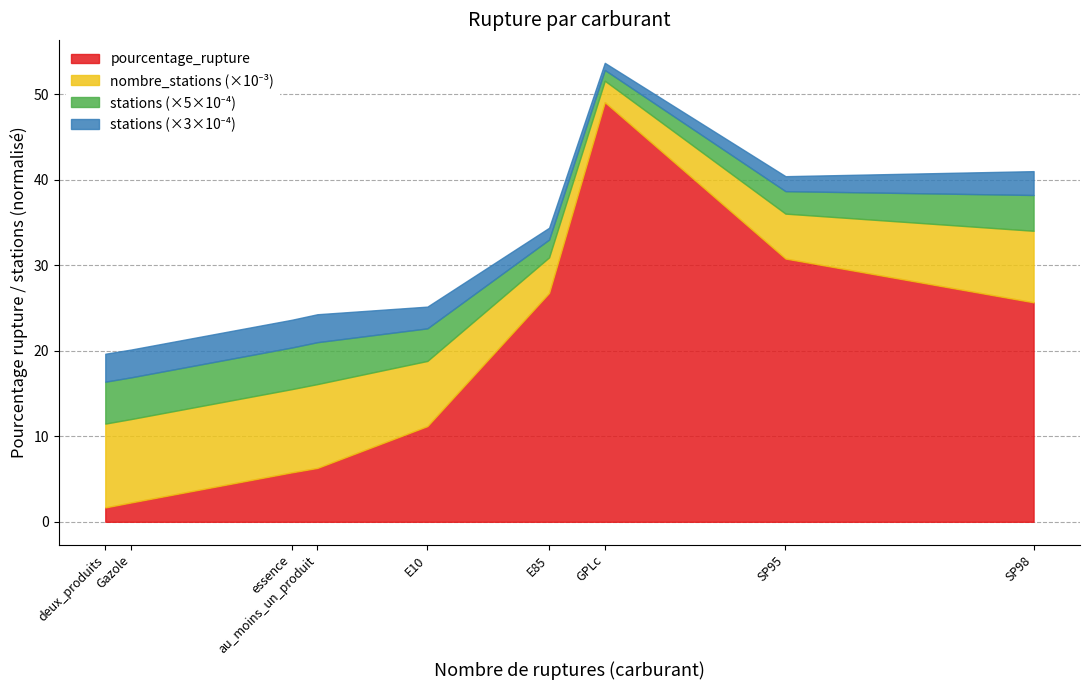

Count the number of categories in the chart.

9